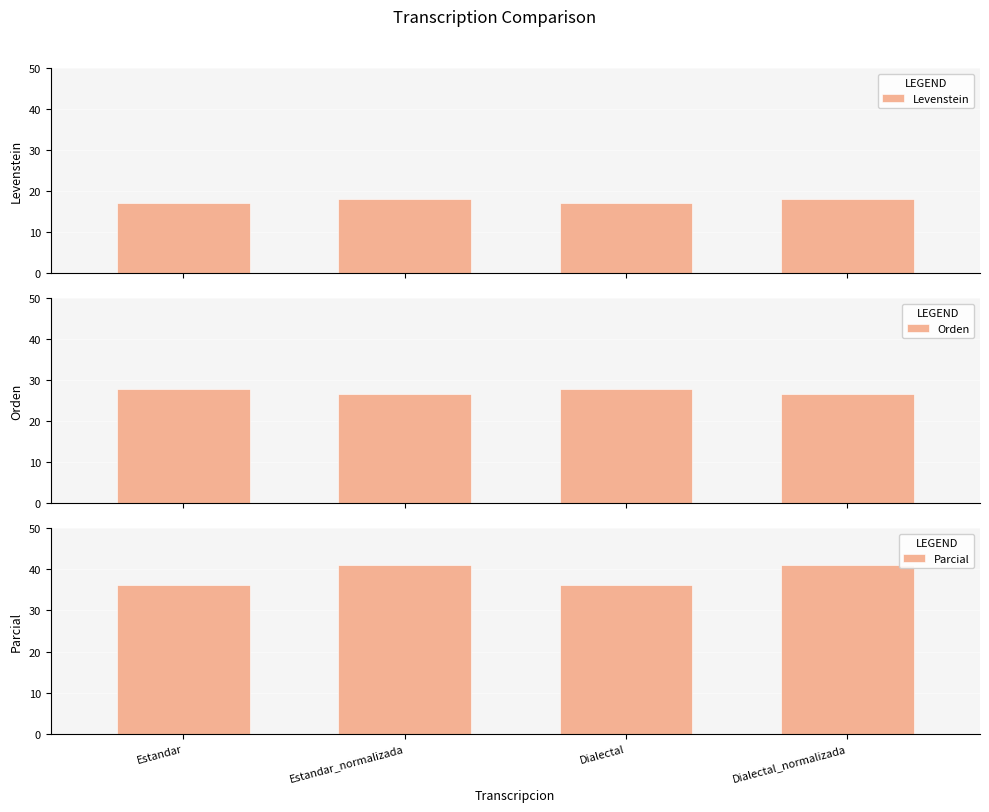

What is the difference between the maximum and minimum values in the Orden series?

1.3